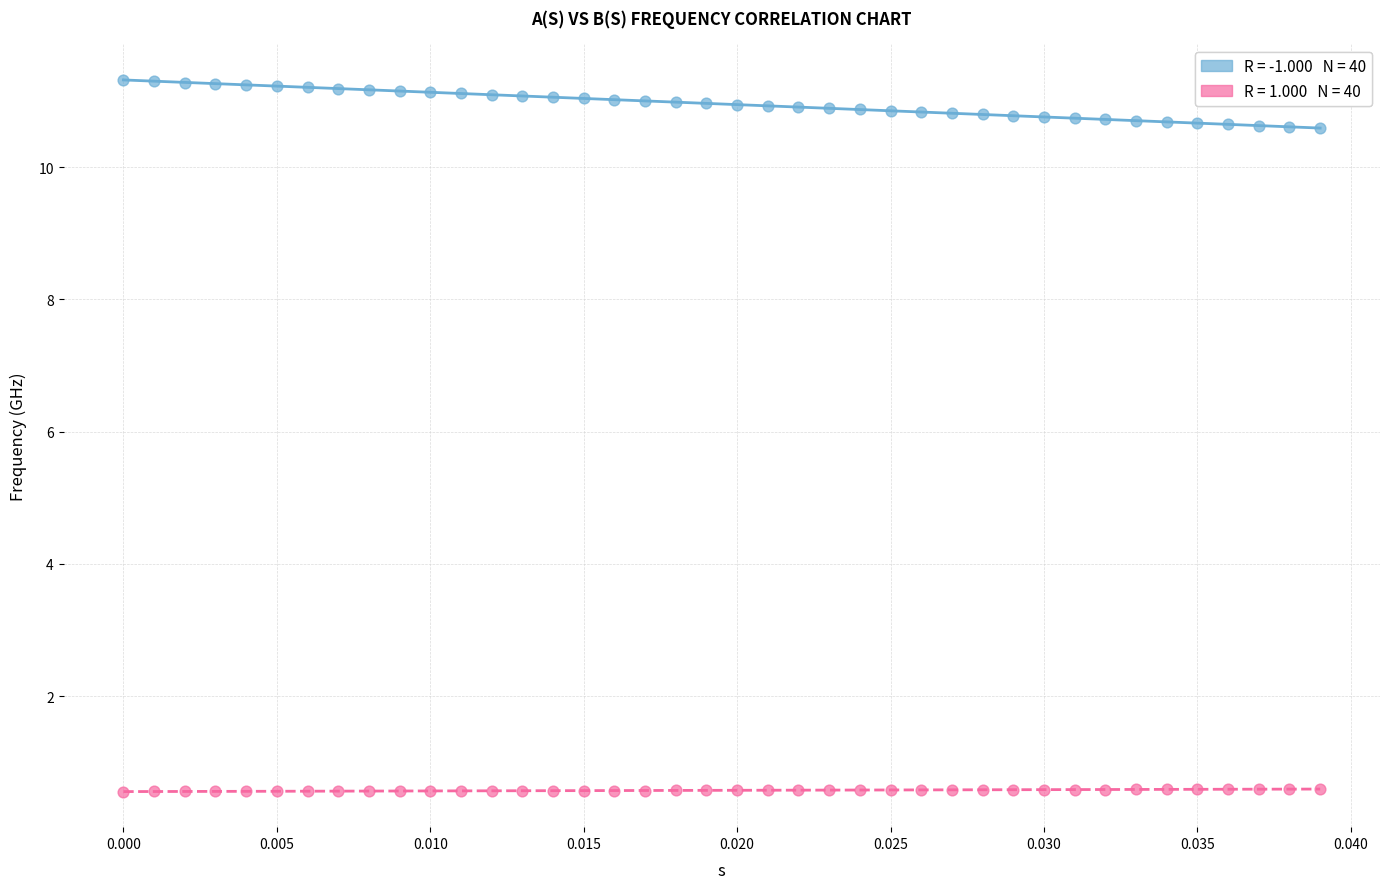

Across all data points, what is the range of Y values (max minus min)?

10.8